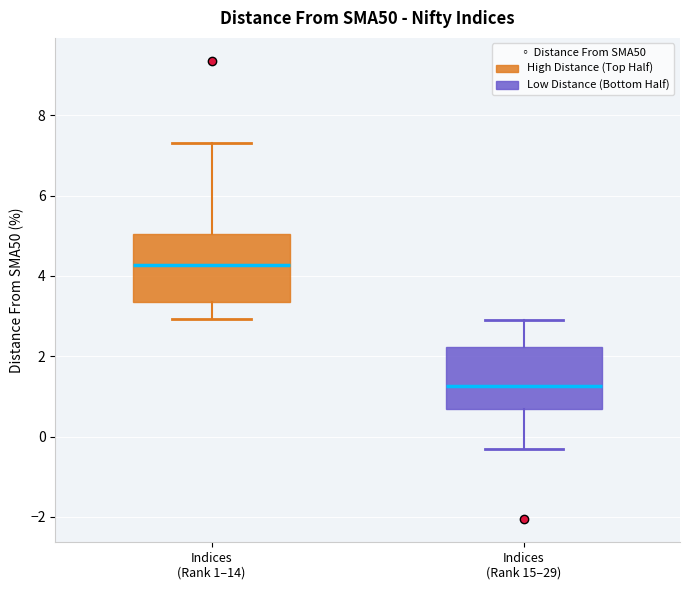

Where is the upper edge of the box for Indices (Rank 1–14) on the y-axis? The values are not printed on the chart, so give them approximately, as read against the axis.

5.0